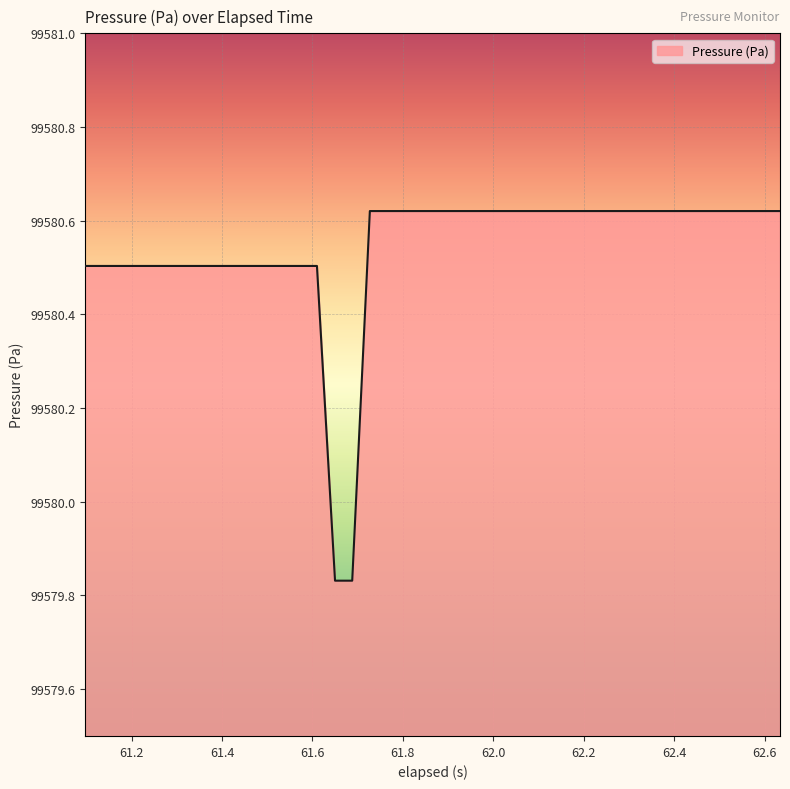

What is the difference between the maximum and minimum values?

0.8